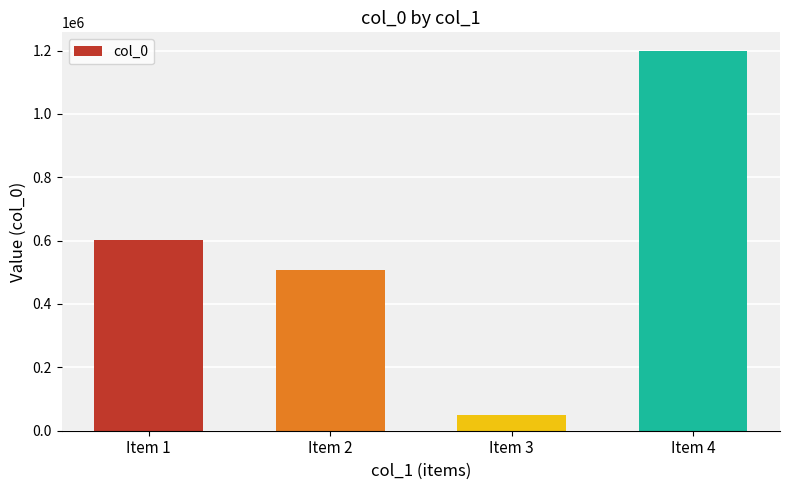

Between Item 3 and Item 1, which is larger?

Item 1